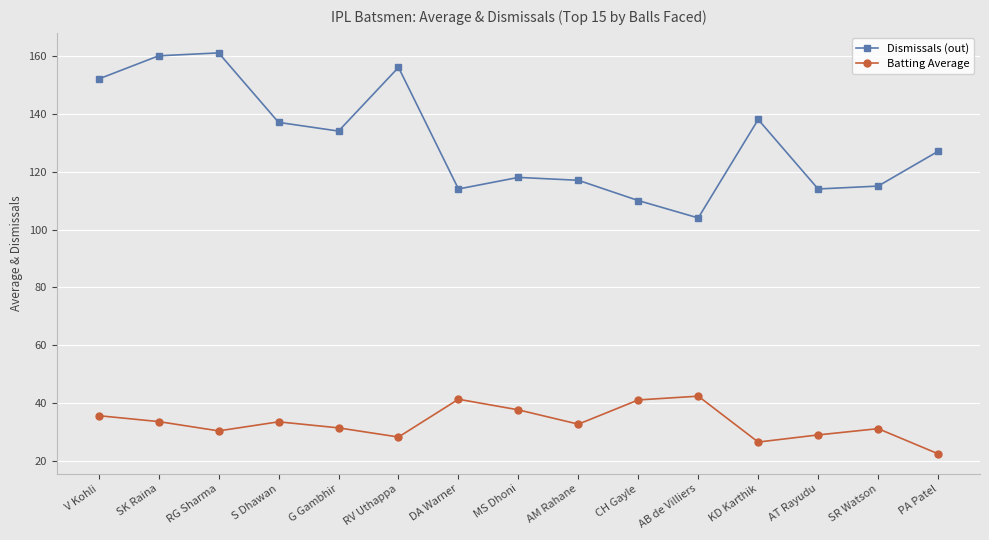

What are all the series names shown in the legend?

Dismissals (out), Batting Average